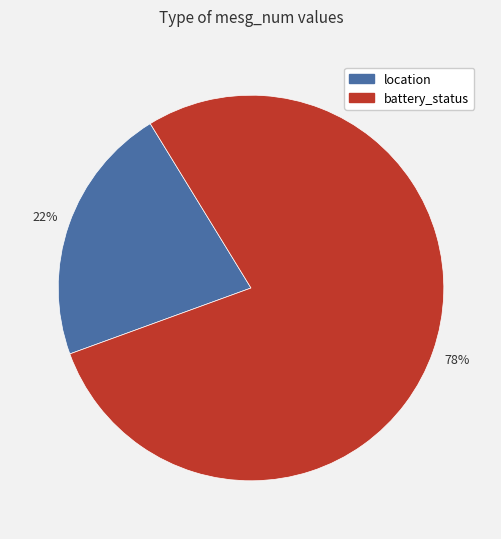

Which has a higher value, battery_status or location?

battery_status